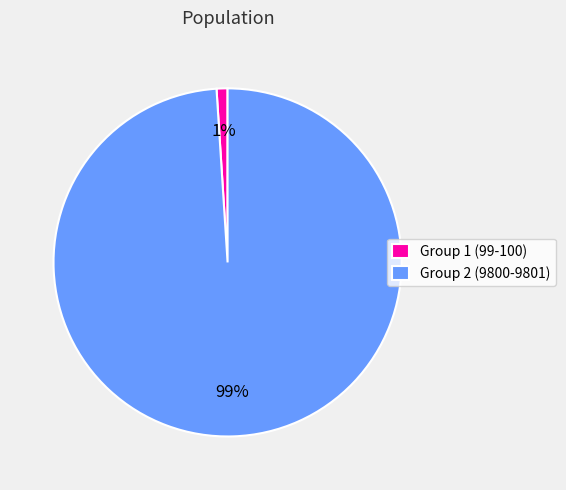

Which slice is the smallest?

Group 1 (99-100)